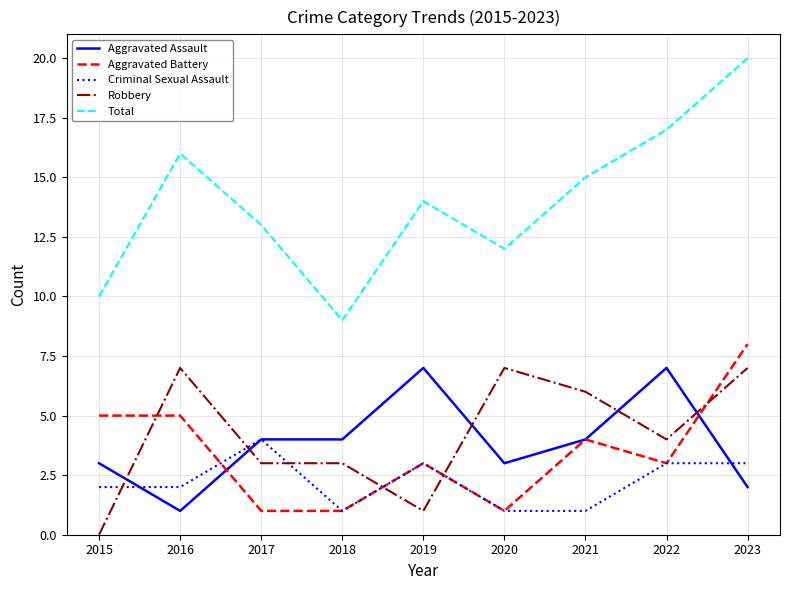

True or false: Robbery has a value of 0 at 2015.

True